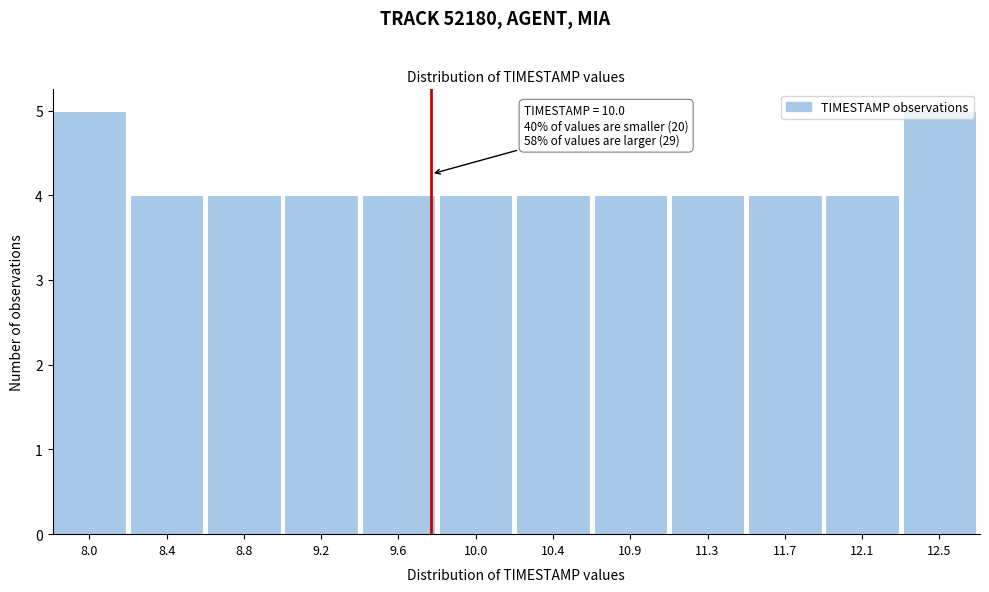

What is the label of the 12th bar from the left?

12.5